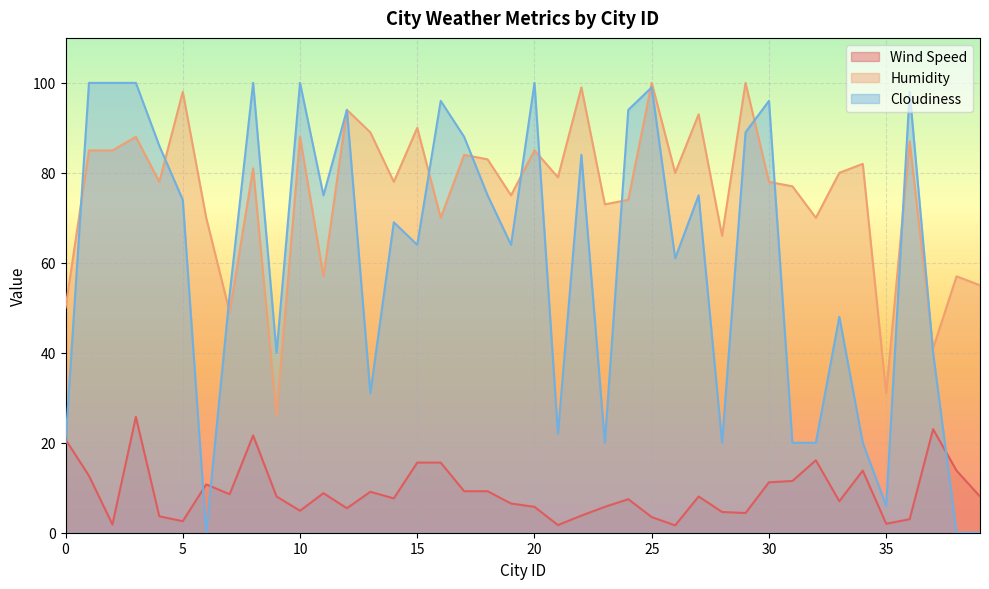

How many lines are shown in the chart?

3